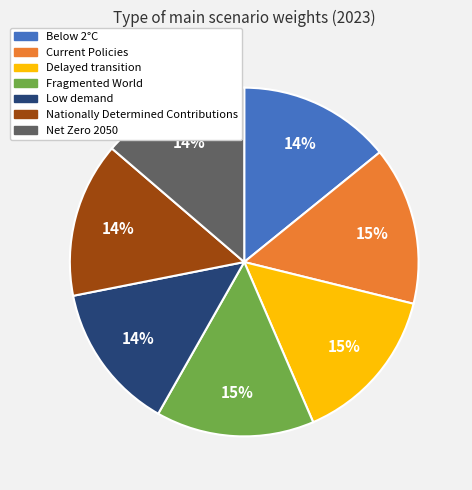

Count the number of slices in the pie.

7